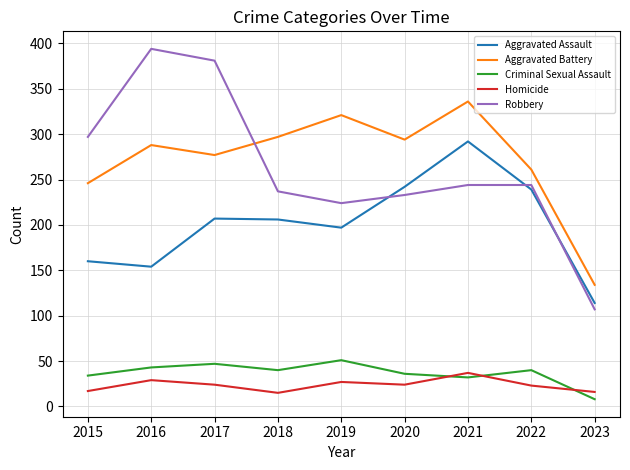

What is the difference between the highest and lowest values at 2021?

304